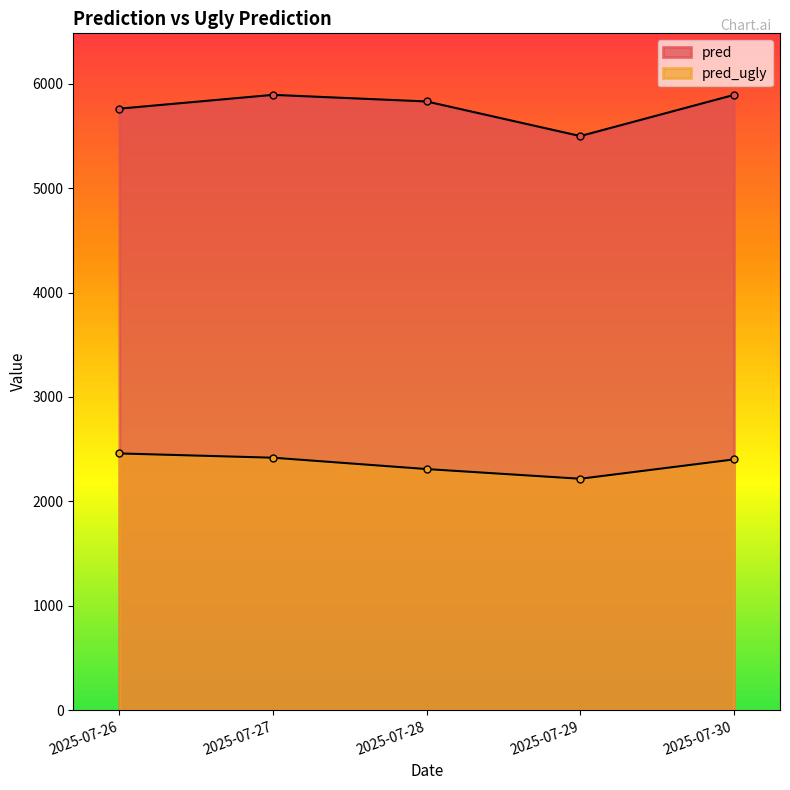

Reading left to right, extract all data points from this chart.

pred: 2025-07-26=5761.7	2025-07-27=5893.9	2025-07-28=5830.6	2025-07-29=5499.2	2025-07-30=5893.4
pred_ugly: 2025-07-26=2459.2	2025-07-27=2418.3	2025-07-28=2309.5	2025-07-29=2216.6	2025-07-30=2401.9